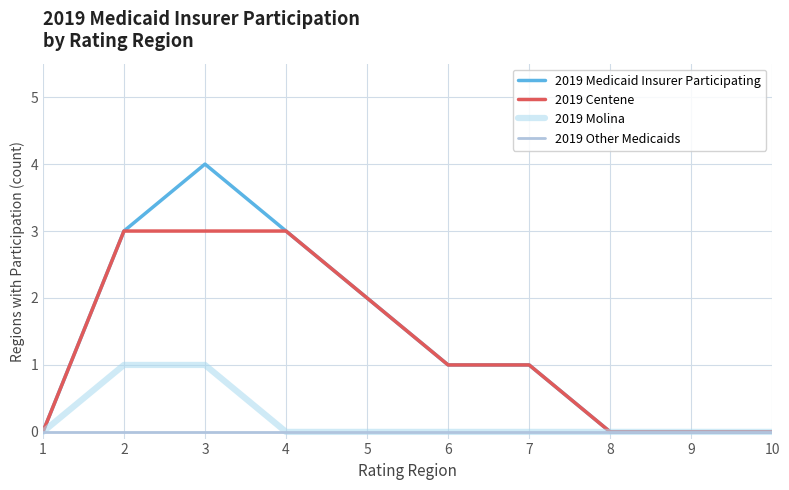

Reading left to right, what are all the values shown in this chart?

2019 Medicaid Insurer Participating: 0	3	4	3	2	1	1	0	0	0
2019 Centene: 0	3	3	3	2	1	1	0	0	0
2019 Molina: 0	1	1	0	0	0	0	0	0	0
2019 Other Medicaids: 0	0	0	0	0	0	0	0	0	0